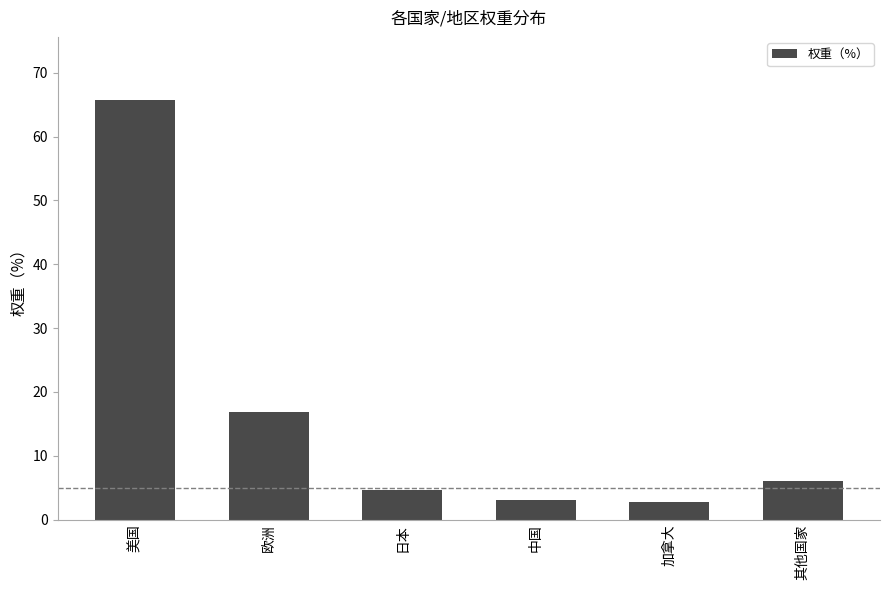

Which label corresponds to the largest value in the chart?

美国